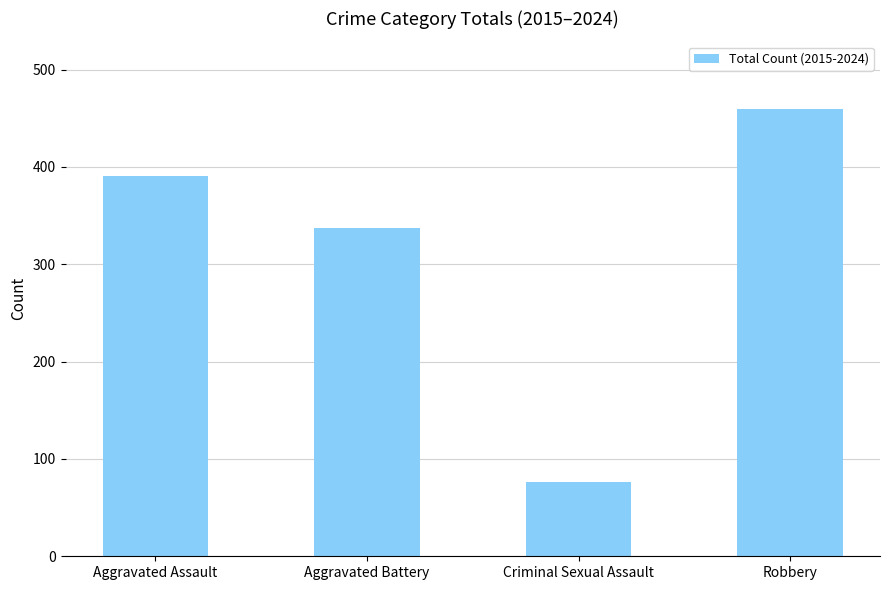

What is the label of the 2nd bar from the right?

Criminal Sexual Assault